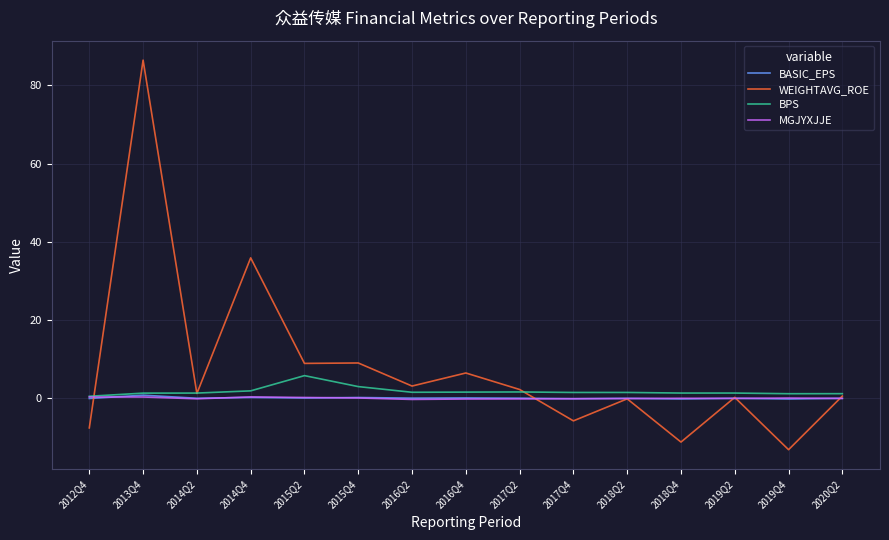

What is the spread (max minus min) of values at 2016Q2?

3.4